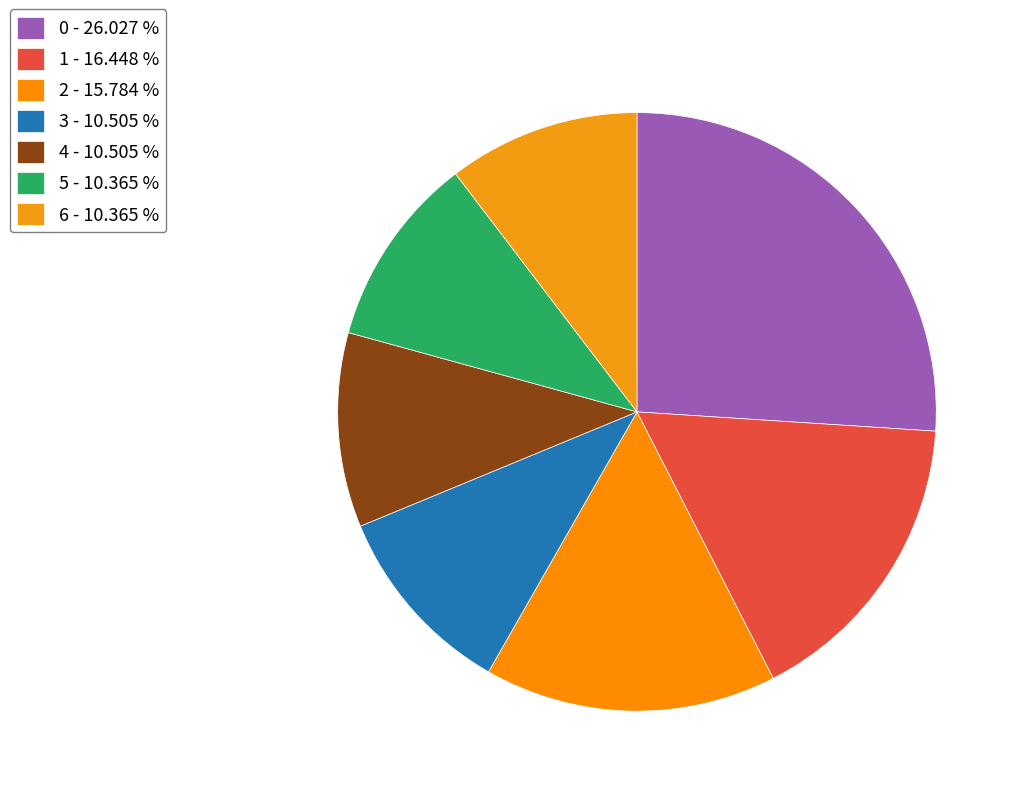

Count the number of slices in the pie.

7